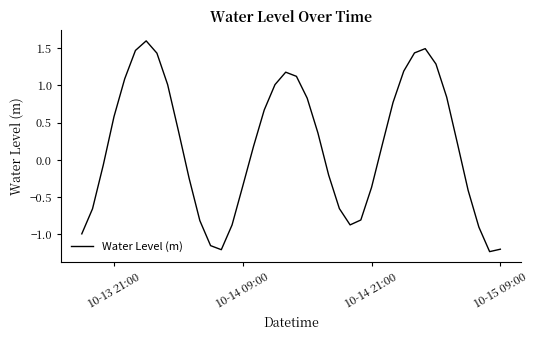

What is the greatest value displayed?

1.6